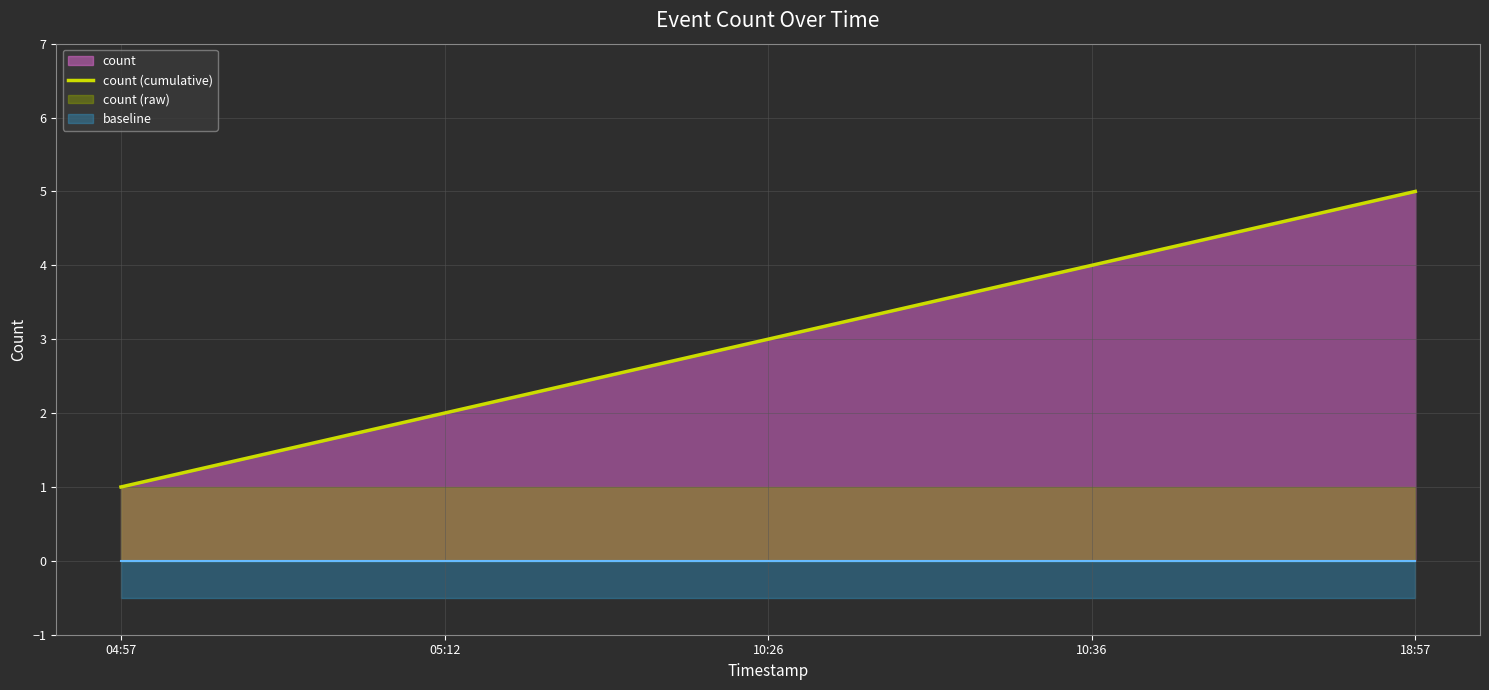

List the labels in order of value, largest first.

18:57, 10:36, 10:26, 05:12, 04:57